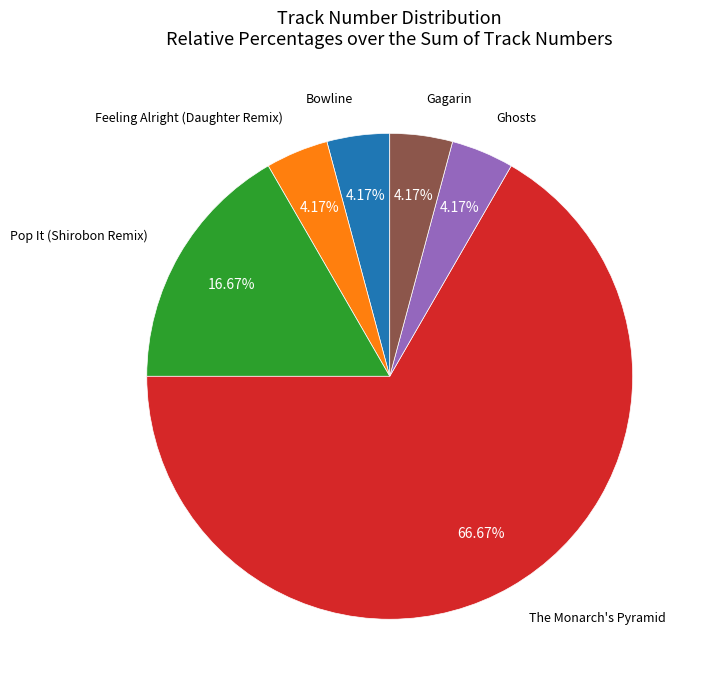

Does any single category account for the majority?

Yes